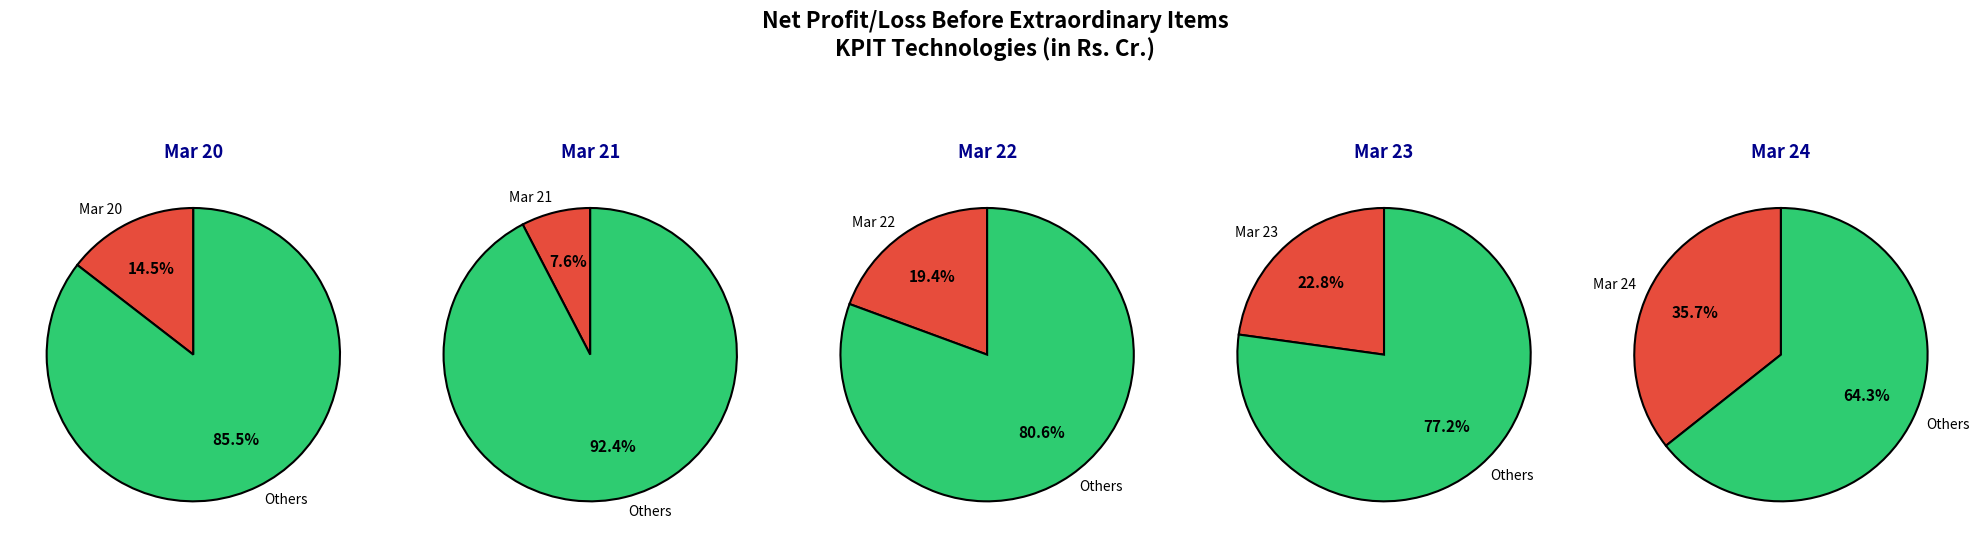

Rank the categories by value from highest to lowest.

Mar 24, Mar 23, Mar 22, Mar 20, Mar 21